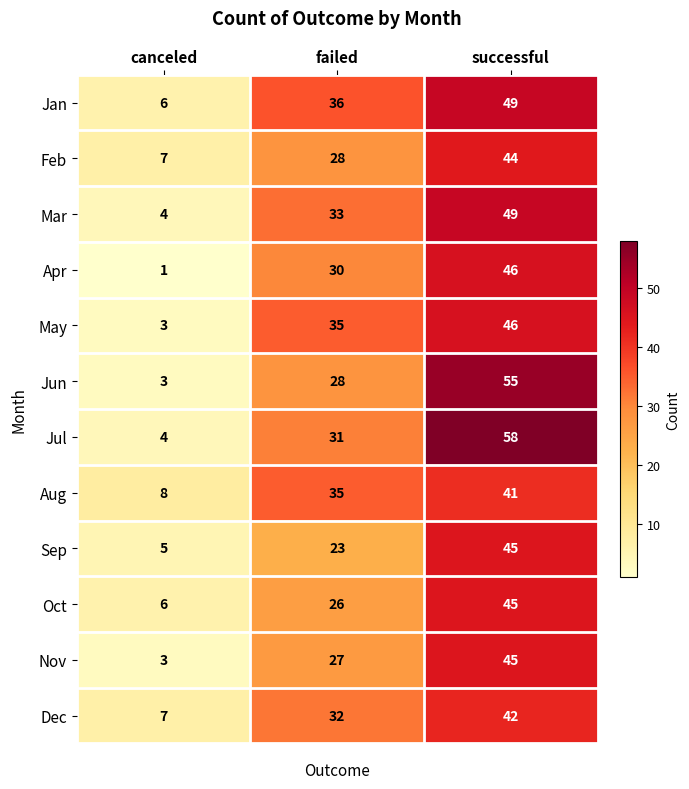

At which category is the sum across all series the highest?

successful